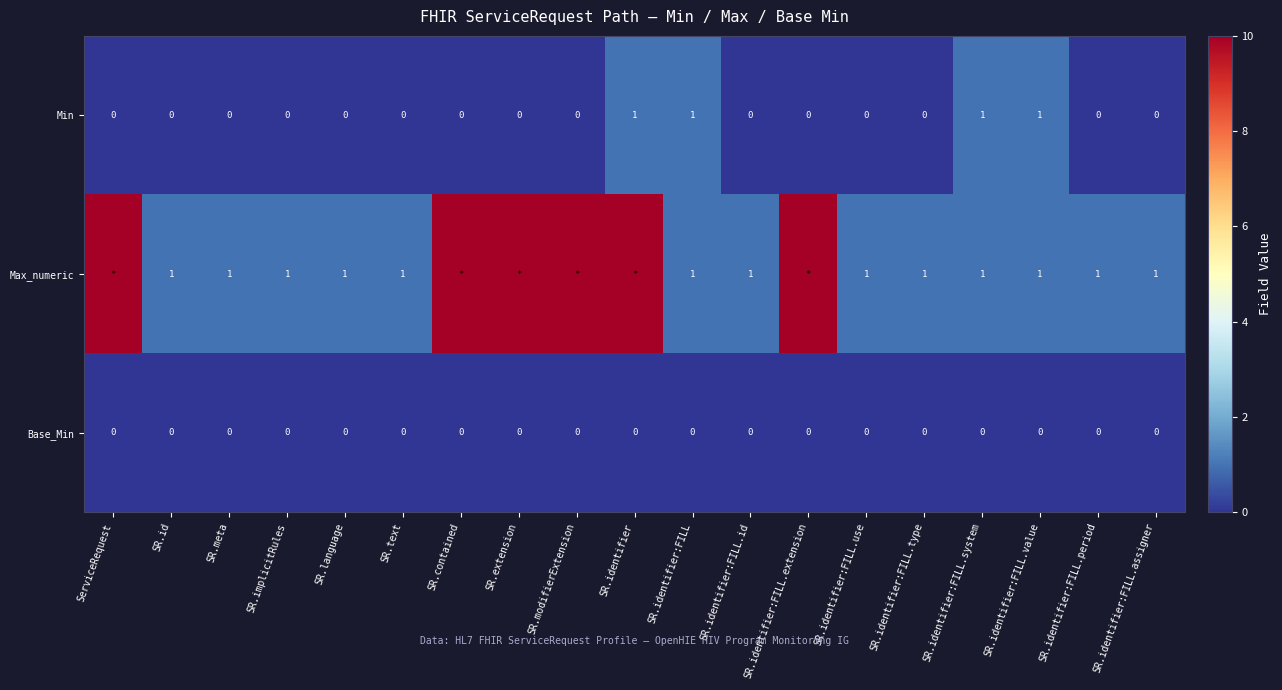

At how many categories does at least one series exceed 718?

6